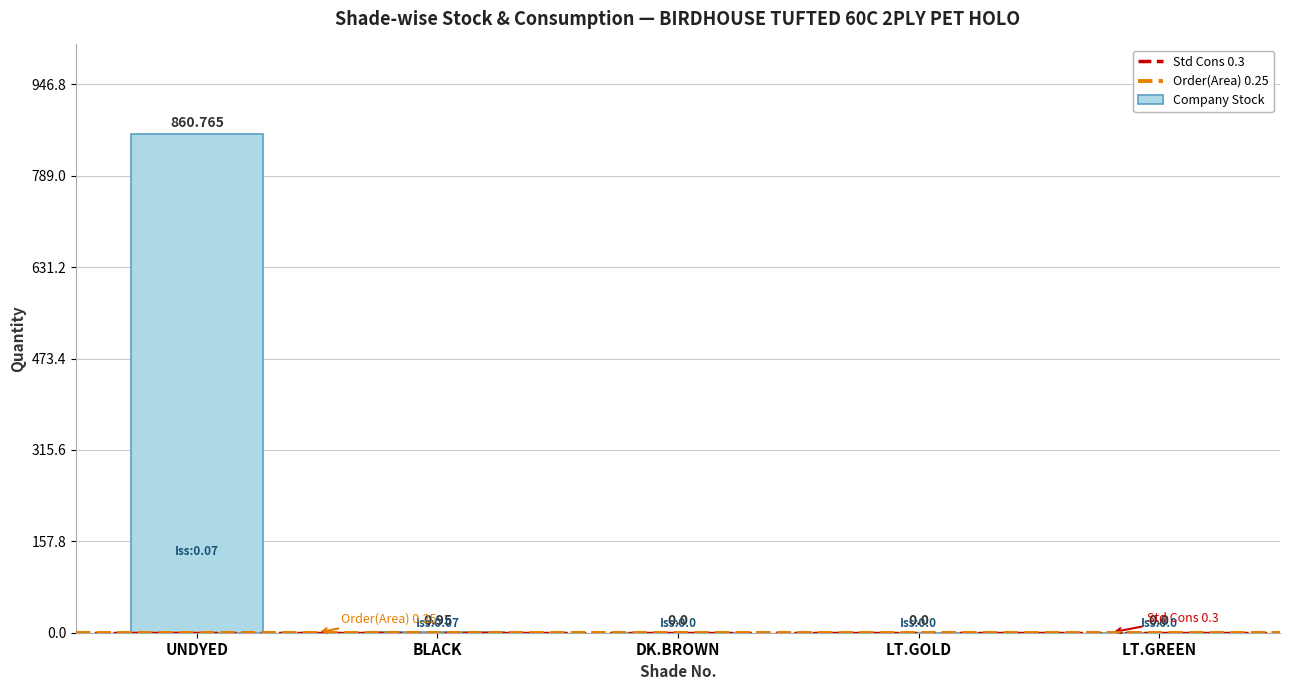

What is the maximum value shown in the chart?

860.8